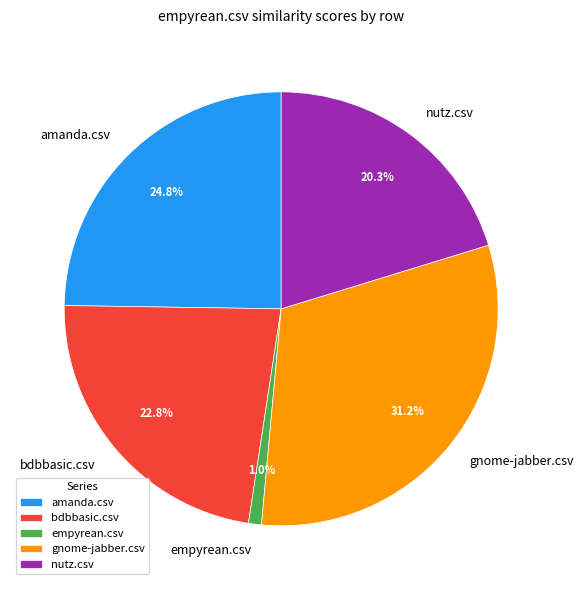

Is empyrean.csv the majority of the pie?

No